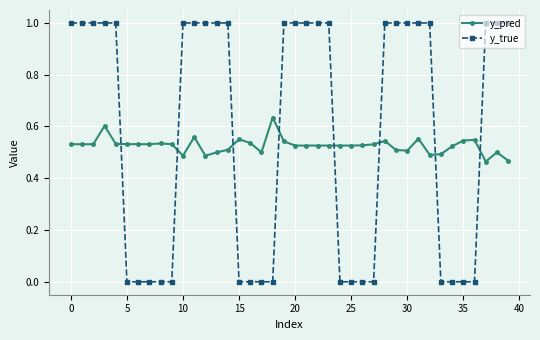

Which series has the largest range (max minus min)?

y_true